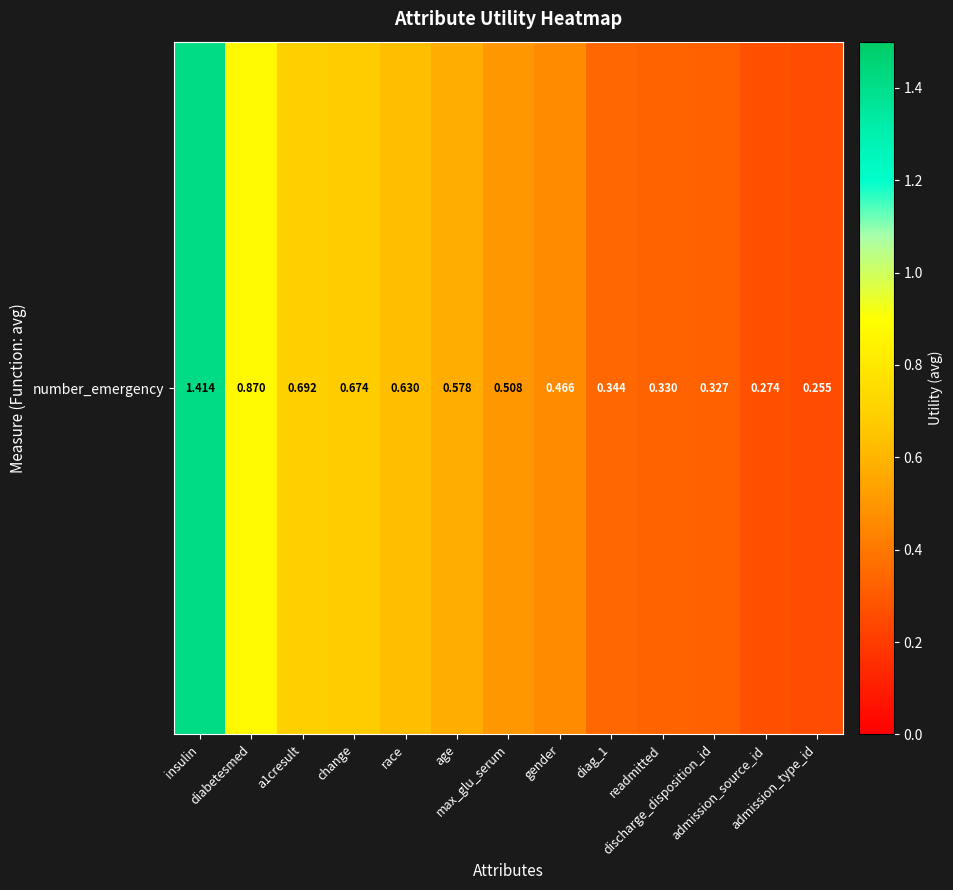

Rank the categories by value from highest to lowest.

insulin, diabetesmed, a1cresult, change, race, age, max_glu_serum, gender, diag_1, readmitted, discharge_disposition_id, admission_source_id, admission_type_id